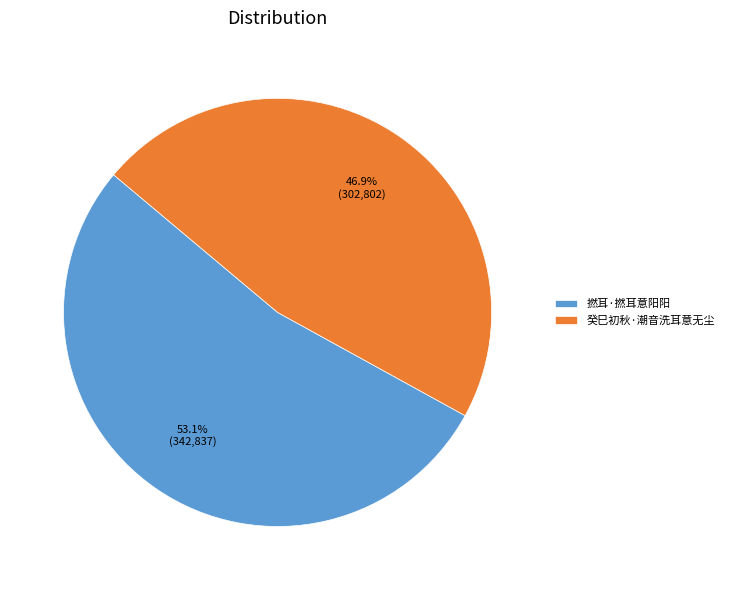

Which slice represents more than half of the pie?

撚耳·撚耳意阳阳